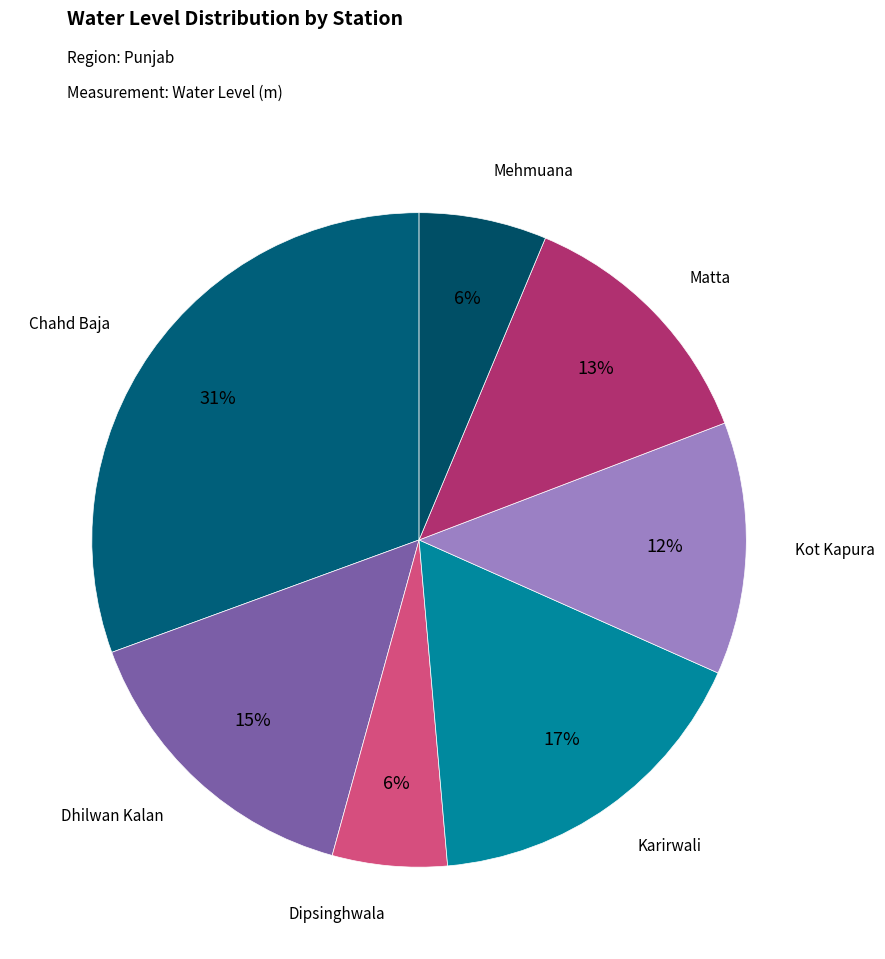

Count the number of slices in the pie.

7